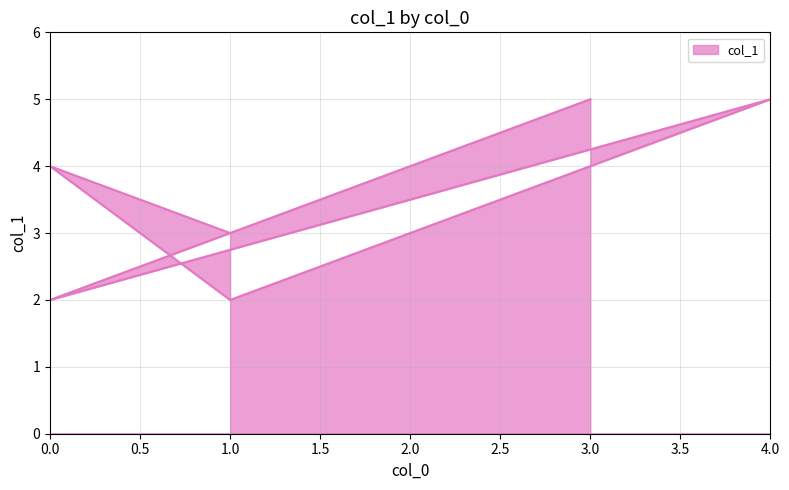

What is the greatest value displayed?

5